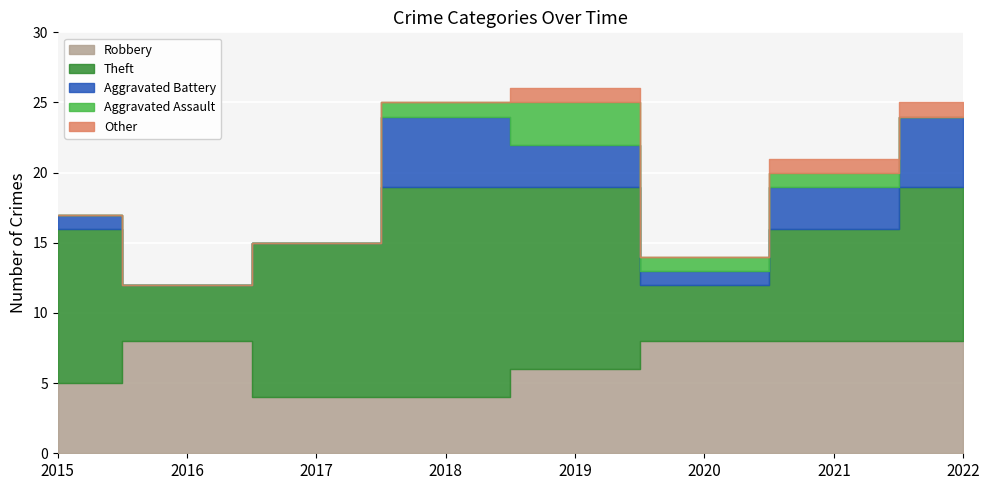

What is the value of the Theft point at the 6th from the left?

4